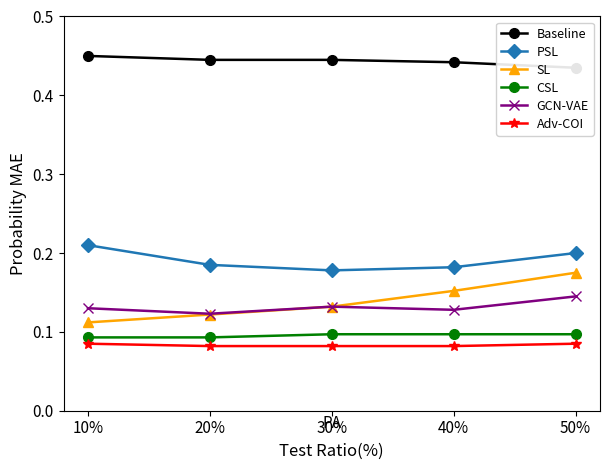

What is the total value across all series at 10%?

1.1